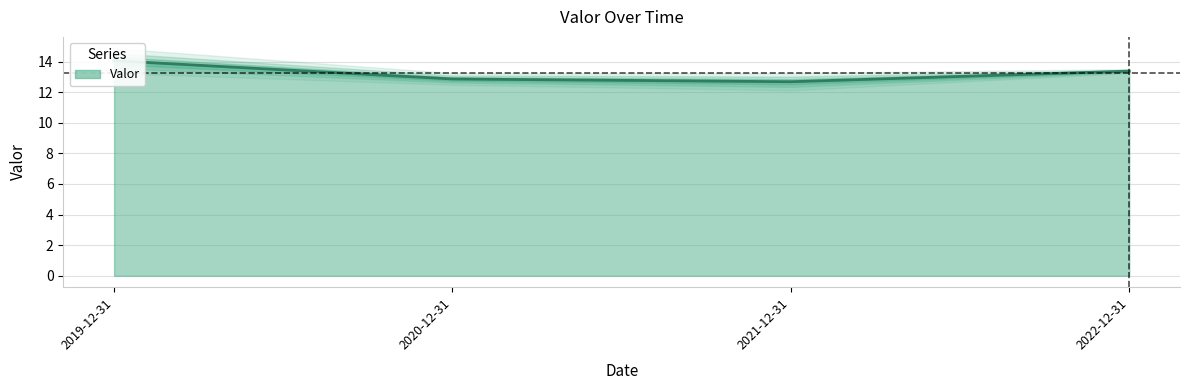

What is the ratio of the value at 2019-12-31 to the value at 2022-12-31?

1.1